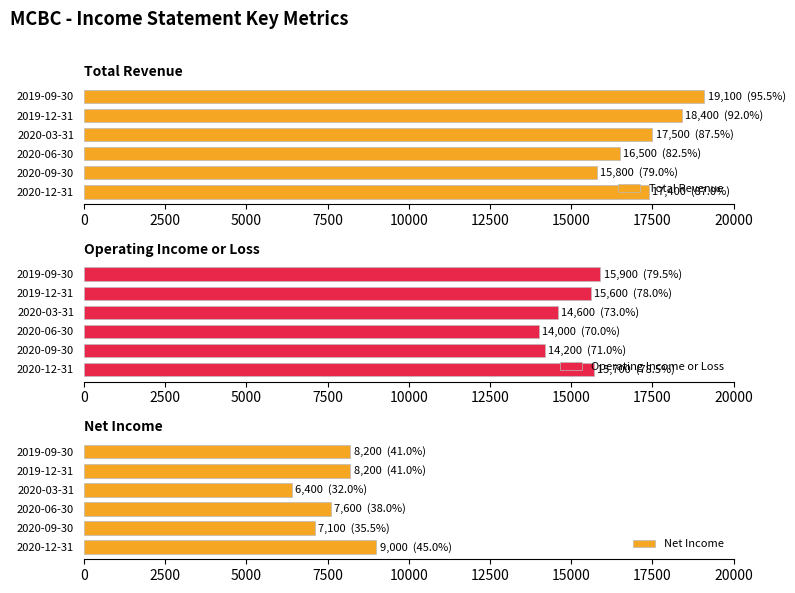

What is the sum of the Total Revenue values at 2020-09-30 and 2020-03-31?

33300